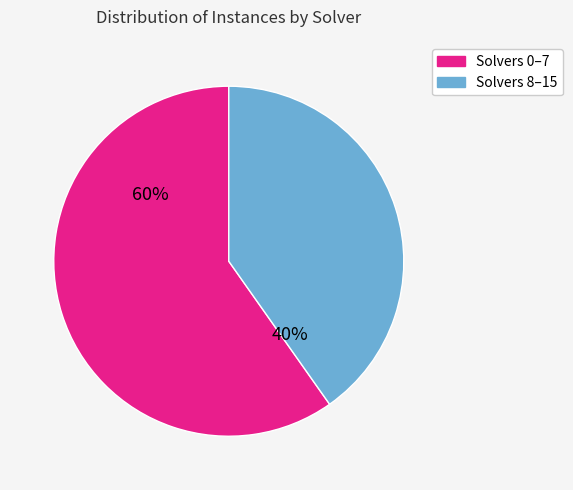

To the nearest percent, what is the average slice percentage?

50%